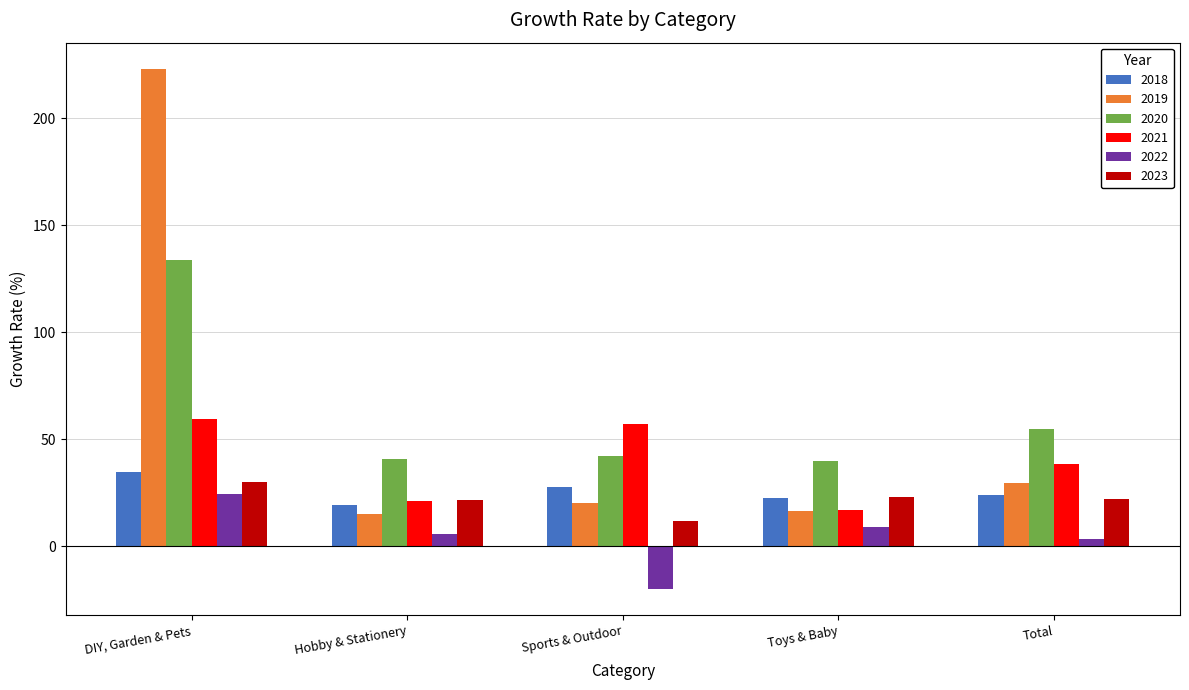

How many values in 2022 are above zero?

4